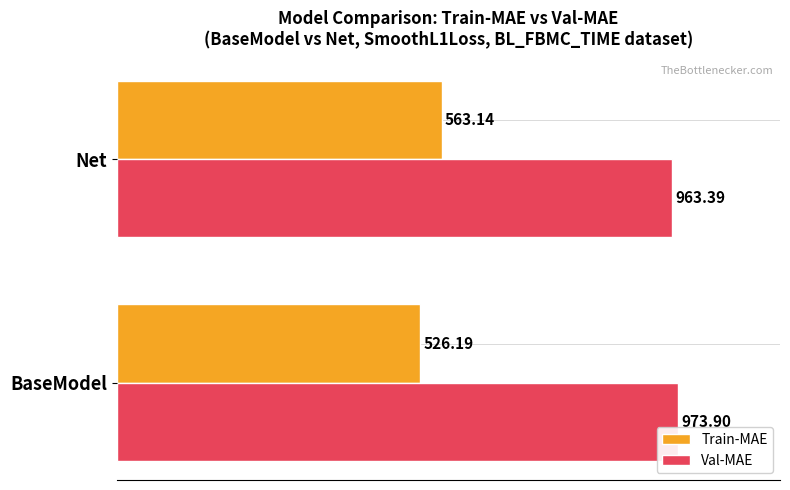

Which series has the largest range (max minus min)?

Train-MAE